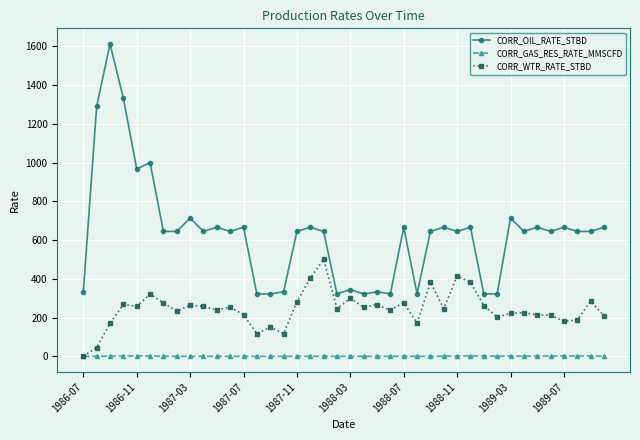

In CORR_OIL_RATE_STBD, how many points are higher than both neighbors (excluding endpoints)?

14